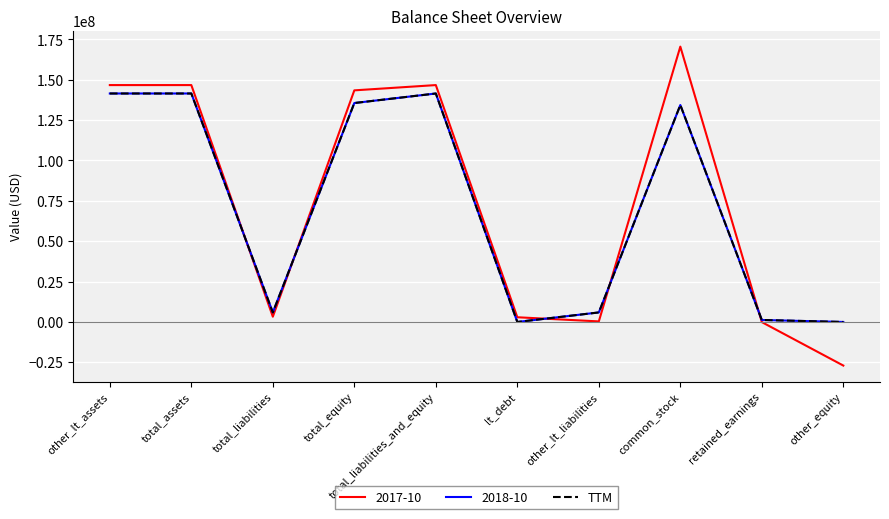

Does the chart have visible grid lines?

Yes